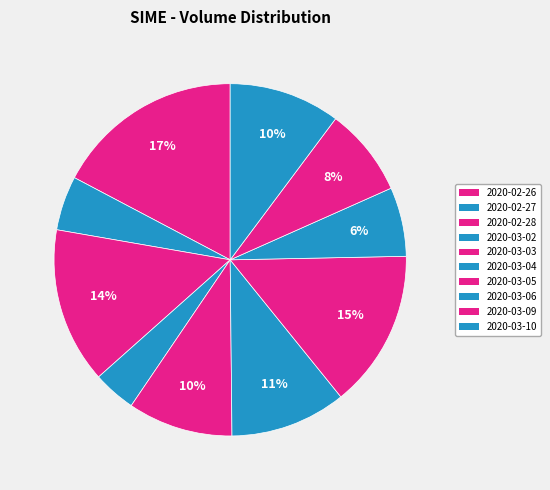

To the nearest percent, what is the average slice percentage?

10%